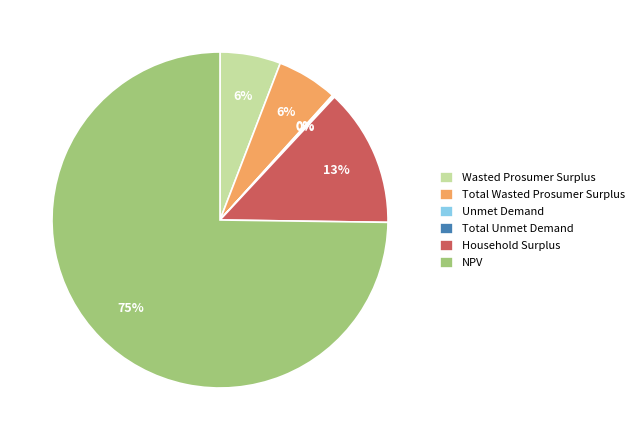

To the nearest percent, what is the average slice percentage?

17%